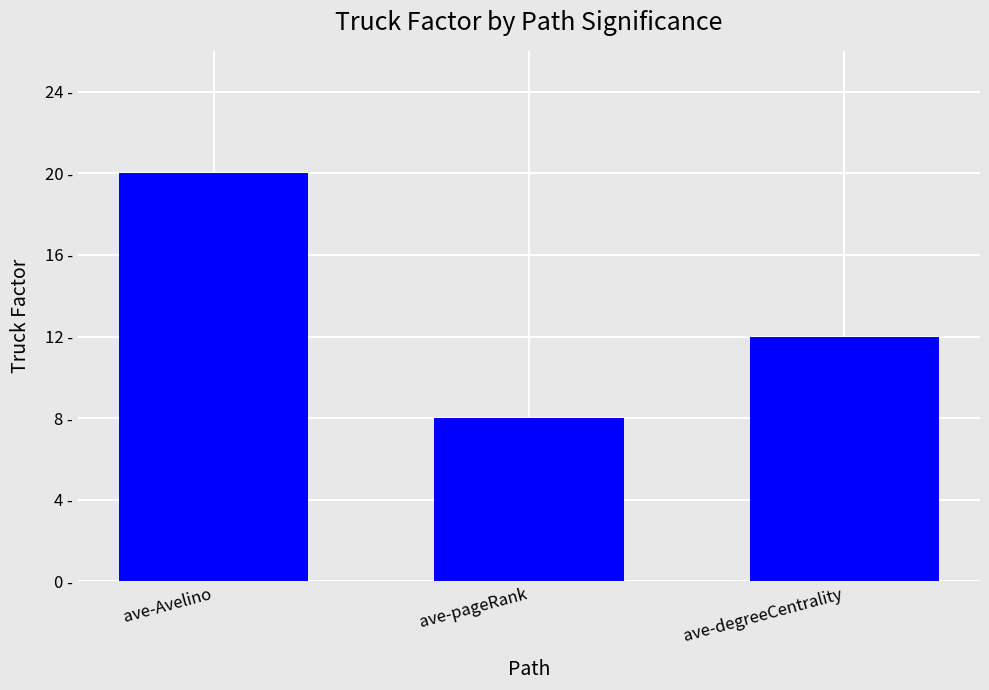

What is the sum of the values at ave-Avelino and ave-degreeCentrality?

32